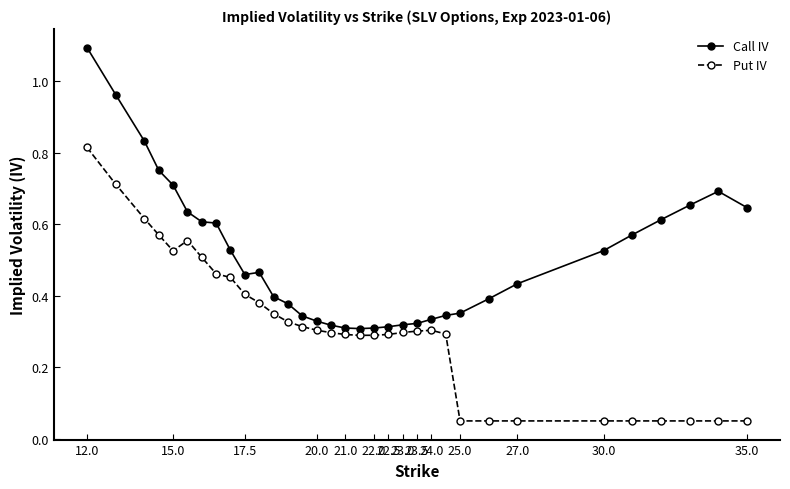

Which series has the largest total across all categories?

Call IV